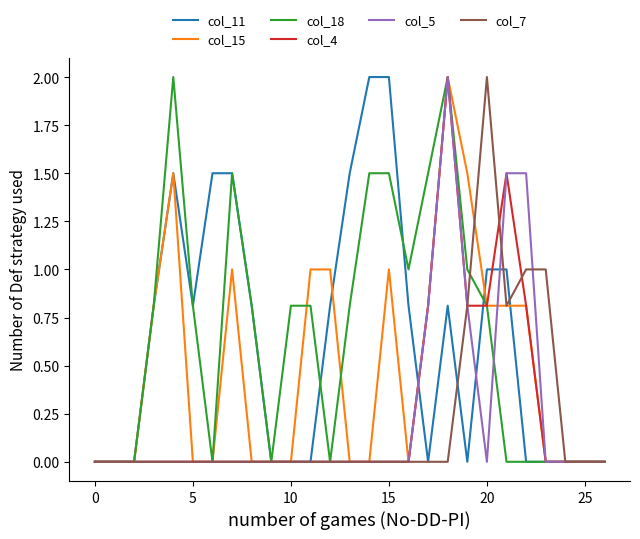

True or false: col_18 has more than 2 interior local peaks.

True